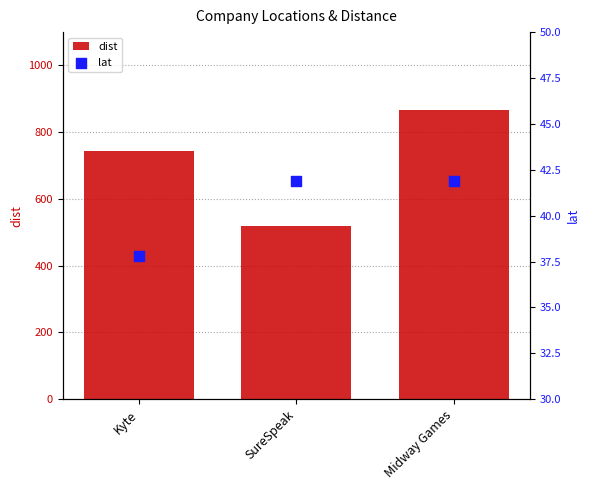

Which series reaches the minimum Y coordinate?

lat